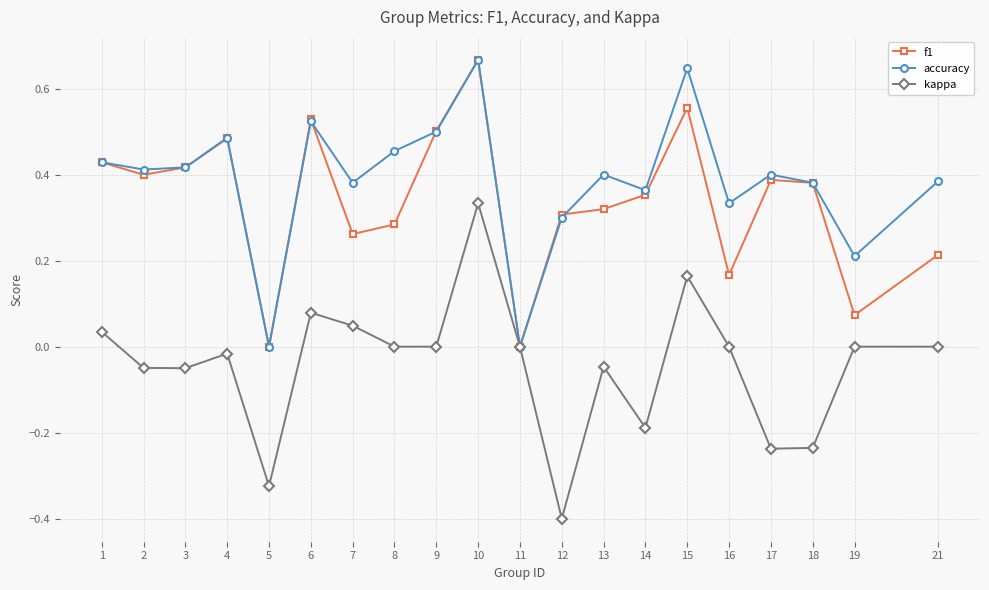

Where is the first local maximum for accuracy?

4